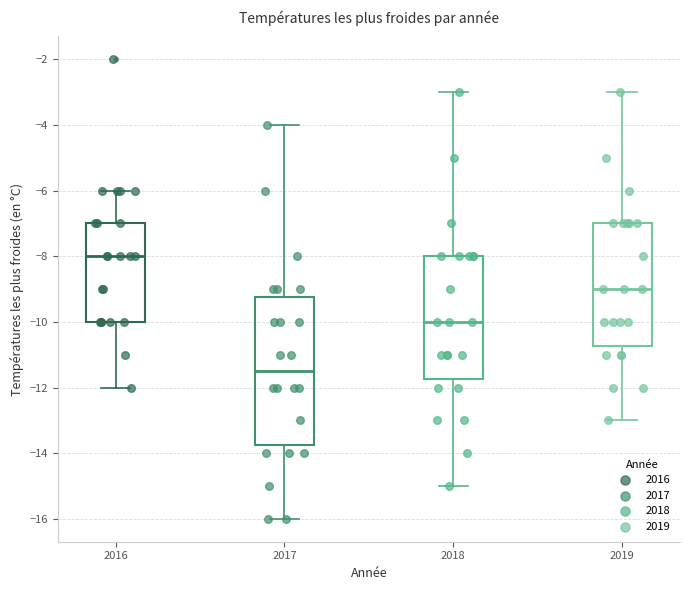

Comparing the boxes themselves (not the whiskers), which one is the tallest?

2017